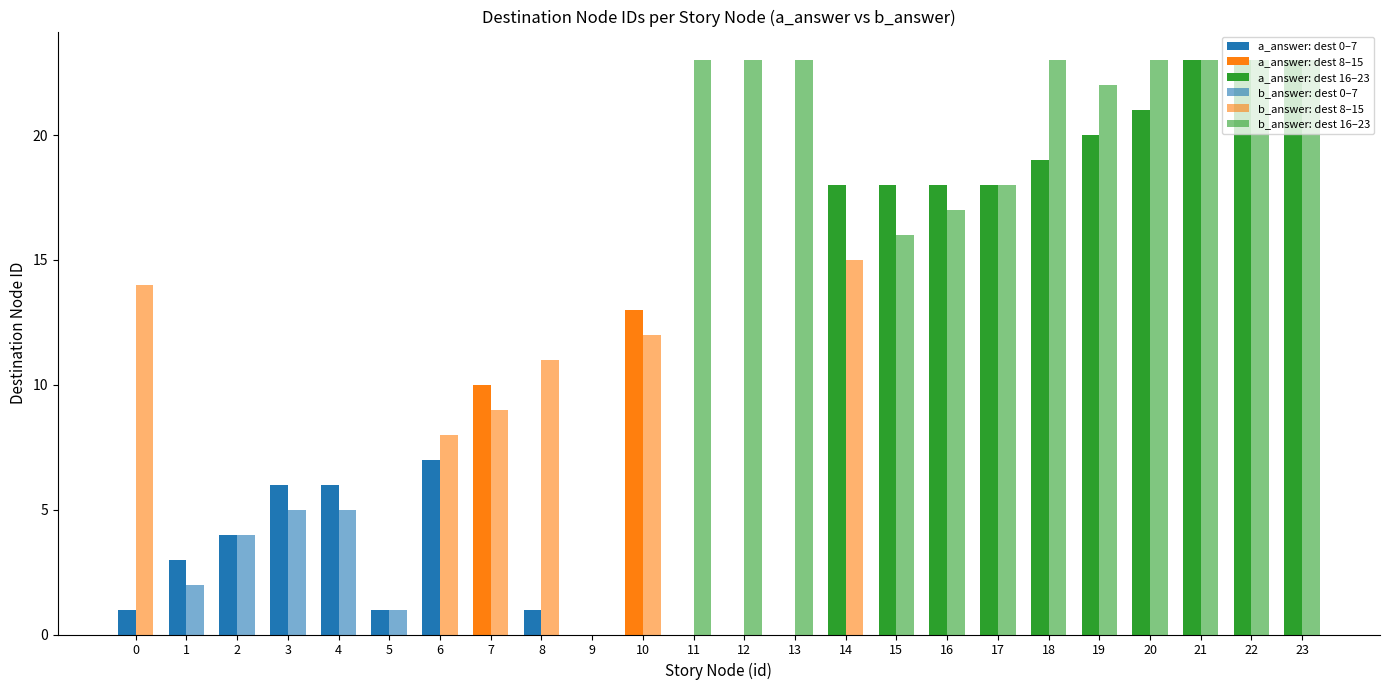

Rank the categories by b_answer: dest 16–23 value from lowest to highest.

0, 1, 2, 3, 4, 5, 6, 7, 8, 9, 10, 14, 15, 16, 17, 19, 11, 12, 13, 18, 20, 21, 22, 23